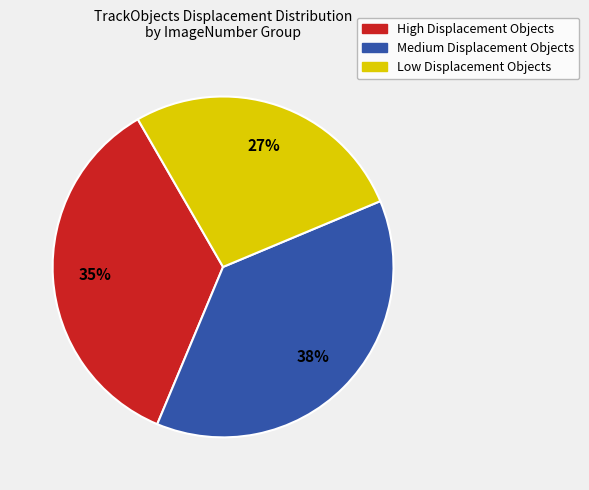

Is there any slice that represents more than half of the pie?

No